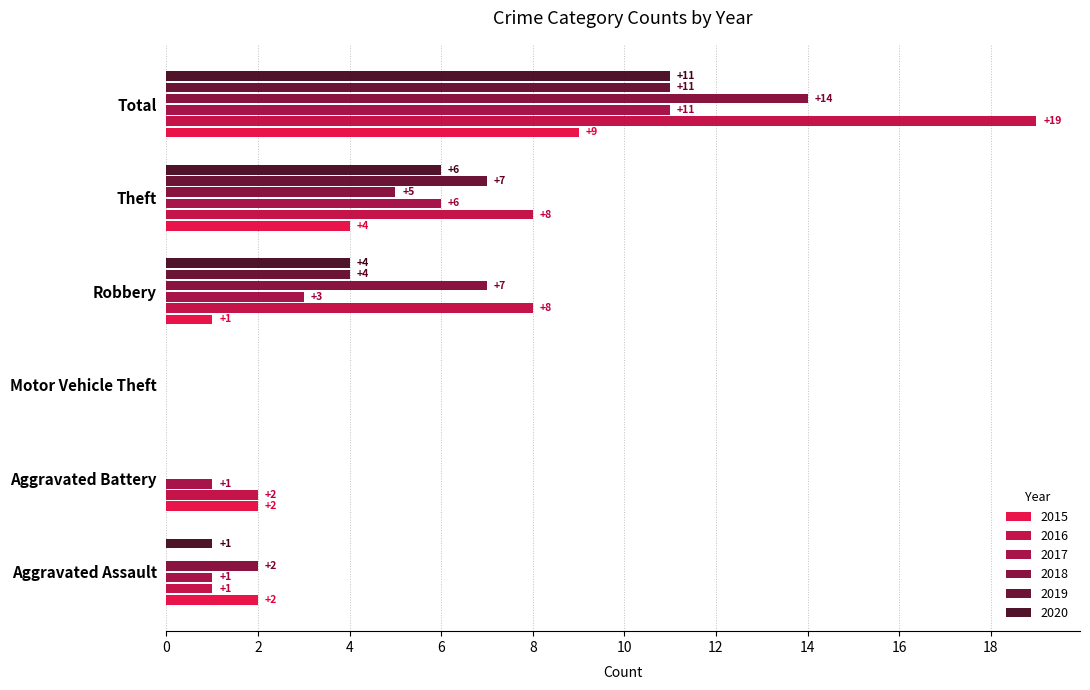

How many data points does each series have?

6